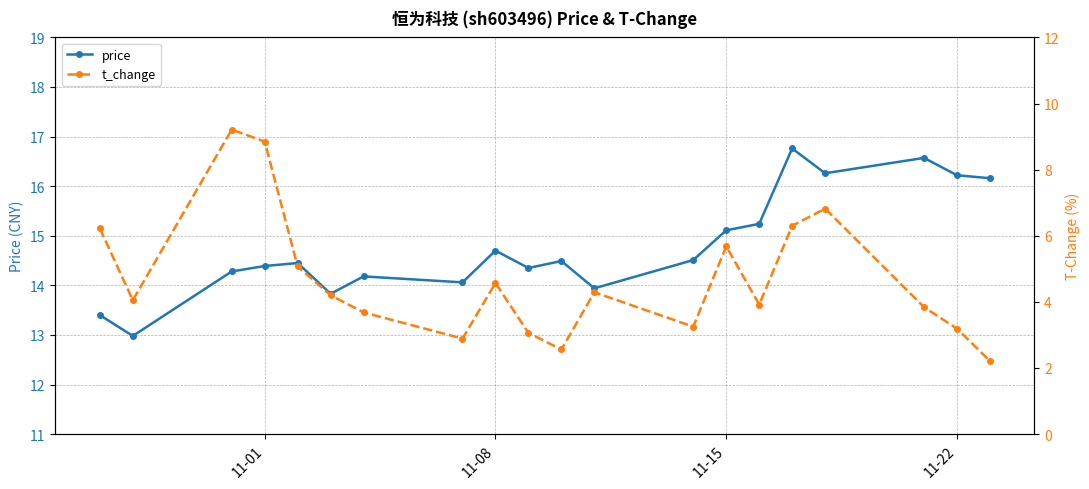

True or false: price has a value of 16.2 at 11-22.

True